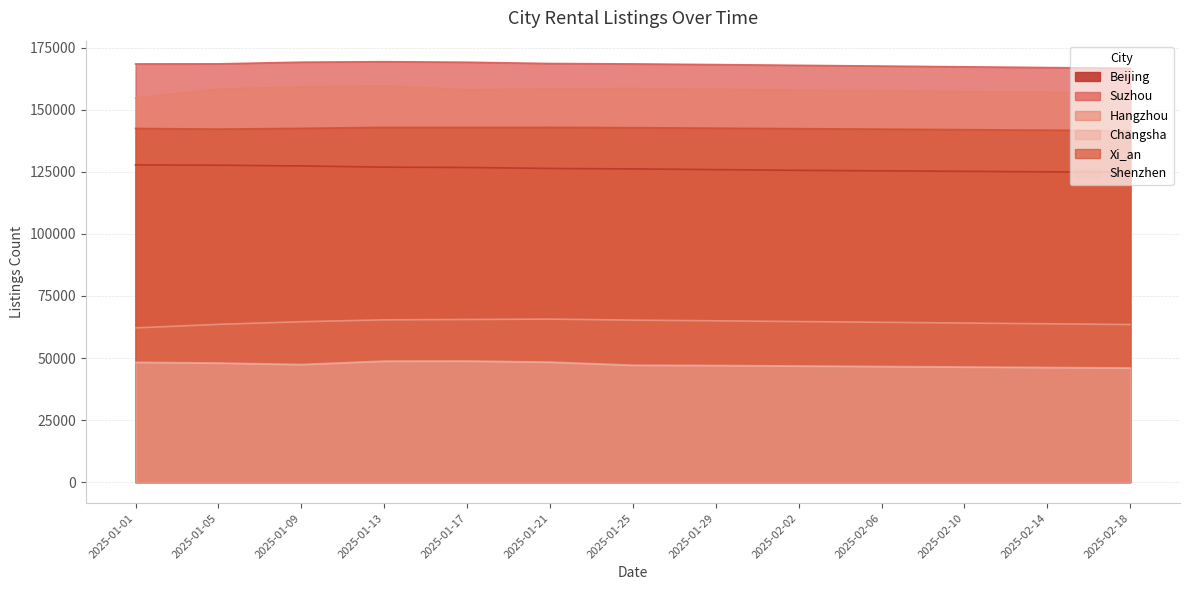

True or false: Hangzhou and Changsha cross at least once.

False